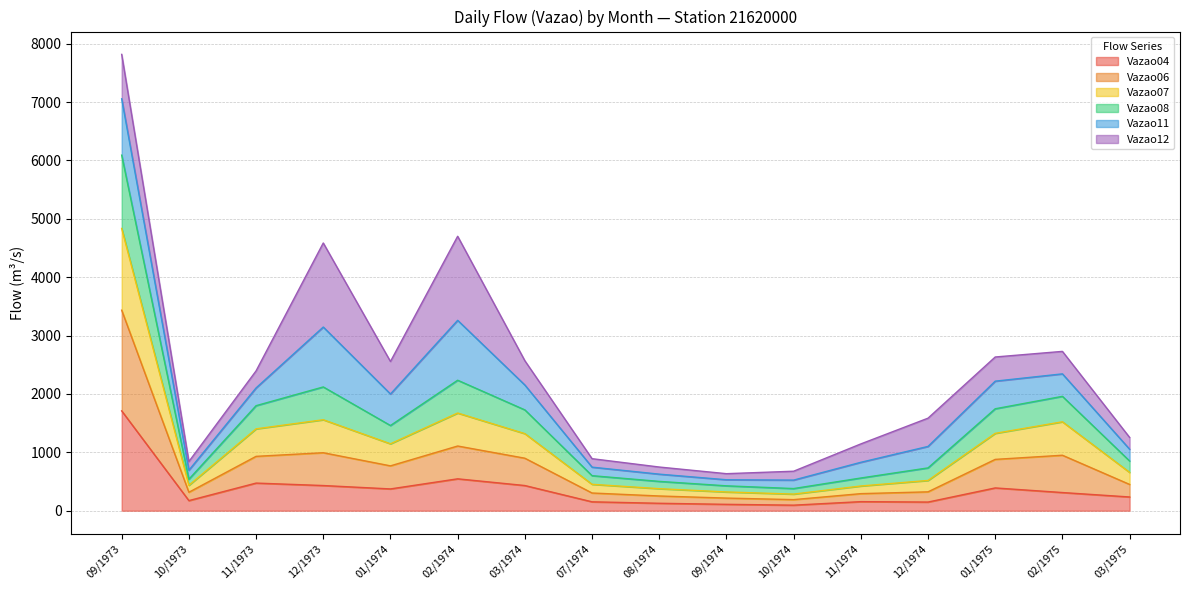

Between 03/1975 and 10/1973, which is larger?

03/1975